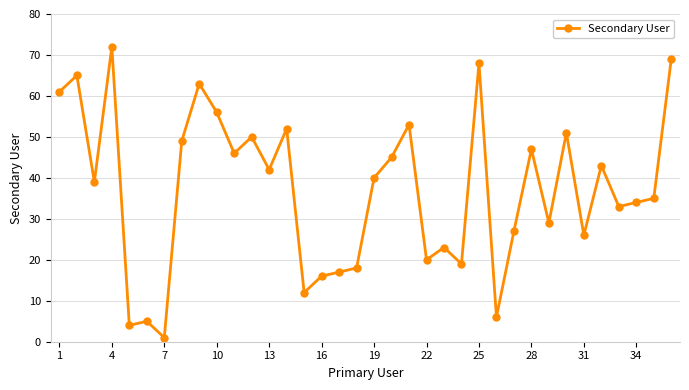

How many points are lower than both their immediate neighbors (excluding endpoints)?

12